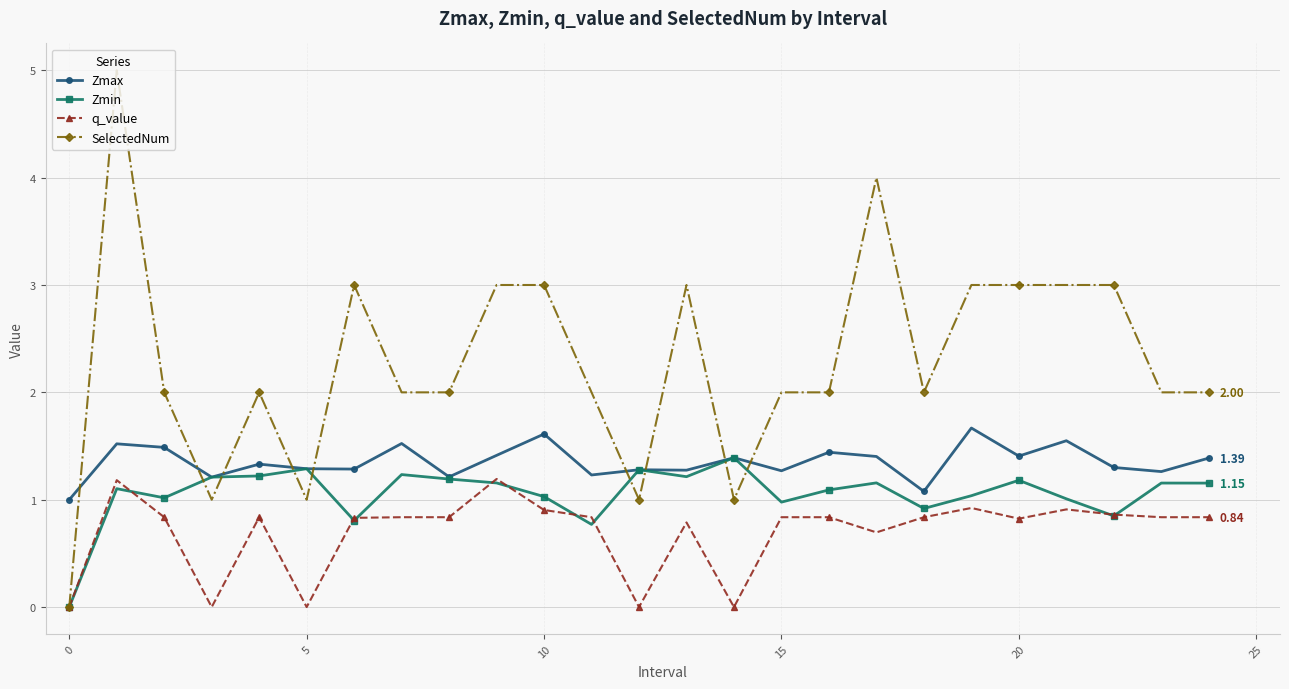

True or false: SelectedNum and Zmax intersect in this chart.

True